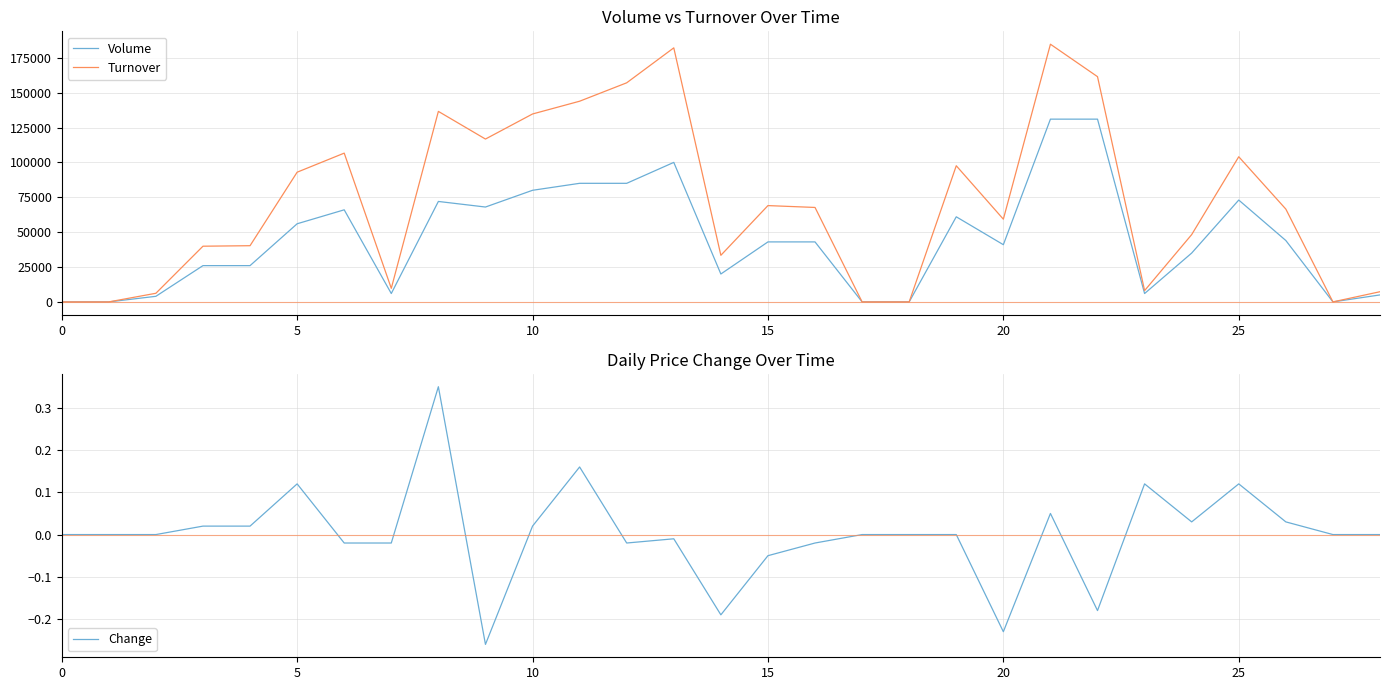

Reading right to left, transcribe all the data shown in this chart.

Volume: 5000.0	0.0	44000.0	73000.0	35000.0	6000.0	131000.0	131000.0	41000.0	61000.0	0.0	0.0	43000.0	43000.0	20000.0	100000.0	85000.0	85000.0	80000.0	68000.0	72000.0	6000.0	66000.0	56000.0	26000.0	26000.0	4000.0	0.0	0.0
Turnover: 7300.0	0.0	66520.0	104040.0	48240.0	8100.0	161450.0	184710.0	59290.0	97590.0	0.0	0.0	67700.0	69030.0	33400.0	182100.0	157050.0	143850.0	134700.0	116730.0	136560.0	9720.0	106640.0	92960.0	40280.0	39920.0	6180.0	0.0	0.0
Change: 0.0	0.0	0.0	0.1	0.0	0.1	-0.2	0.1	-0.2	0.0	0.0	0.0	-0.0	-0.1	-0.2	-0.0	-0.0	0.2	0.0	-0.3	0.3	-0.0	-0.0	0.1	0.0	0.0	0.0	0.0	0.0